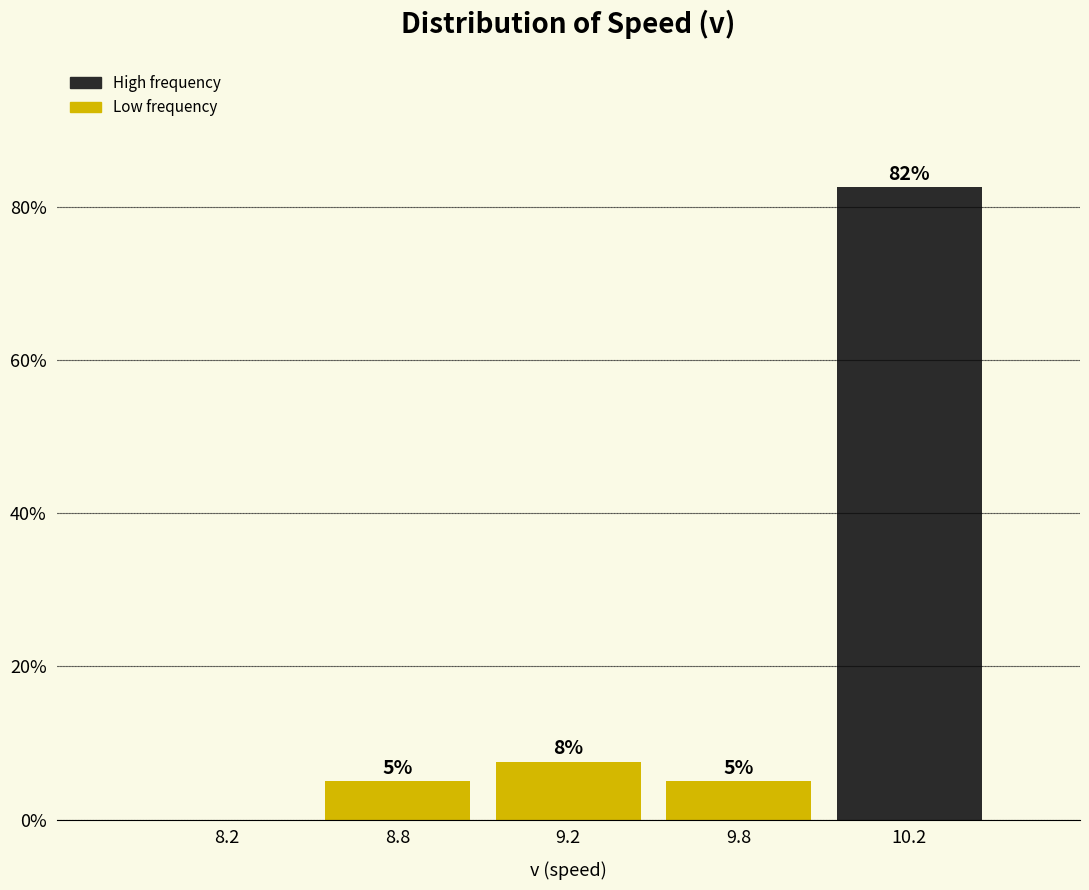

What is the sum of the values at 8.8 and 9.8?

10.0